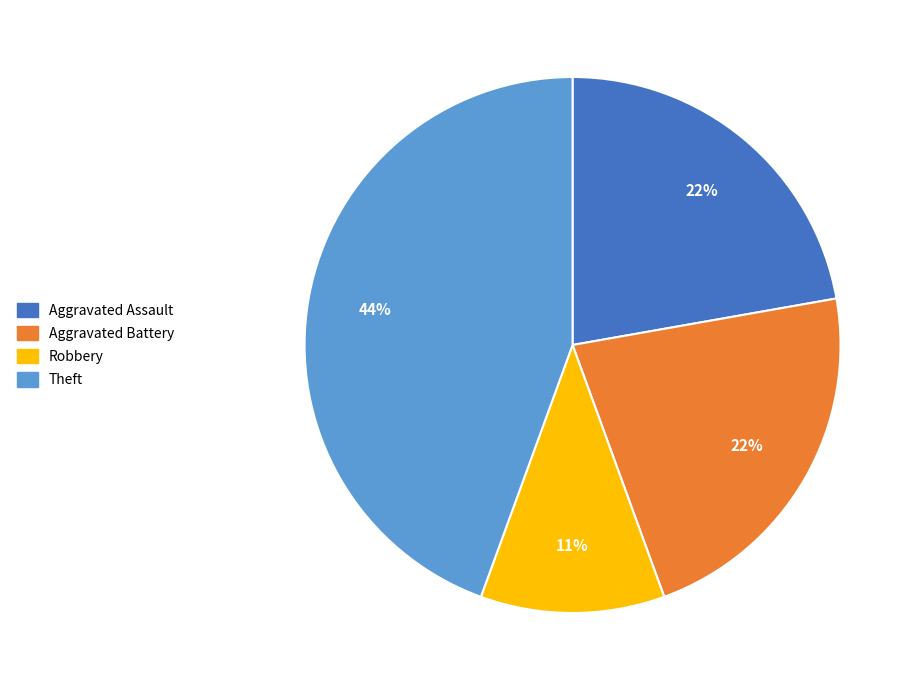

Which slice is the smallest?

Robbery